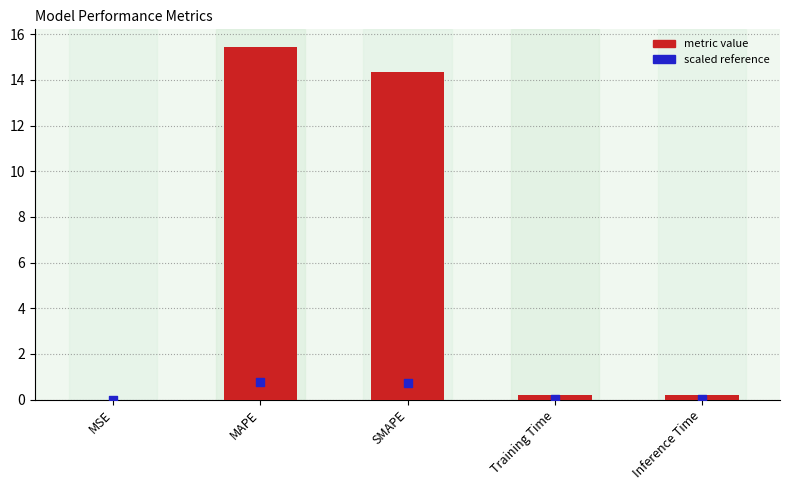

Between Inference Time and MAPE, which is larger?

MAPE